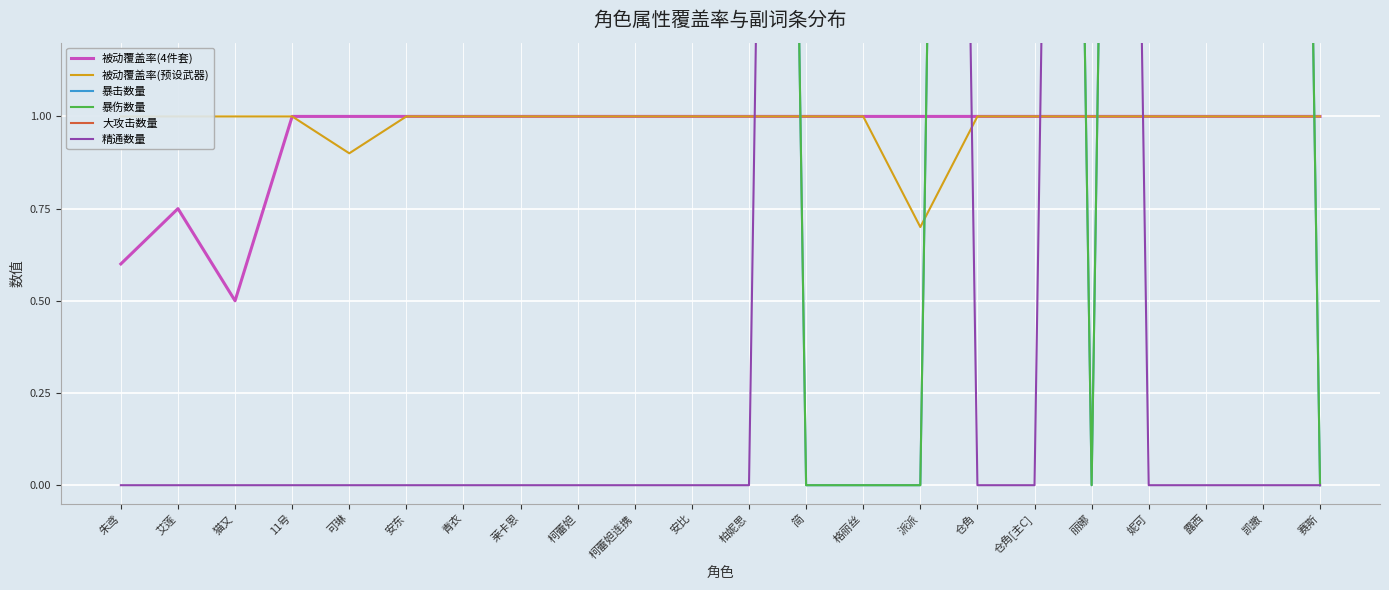

Which series has the largest total across all categories?

大攻击数量